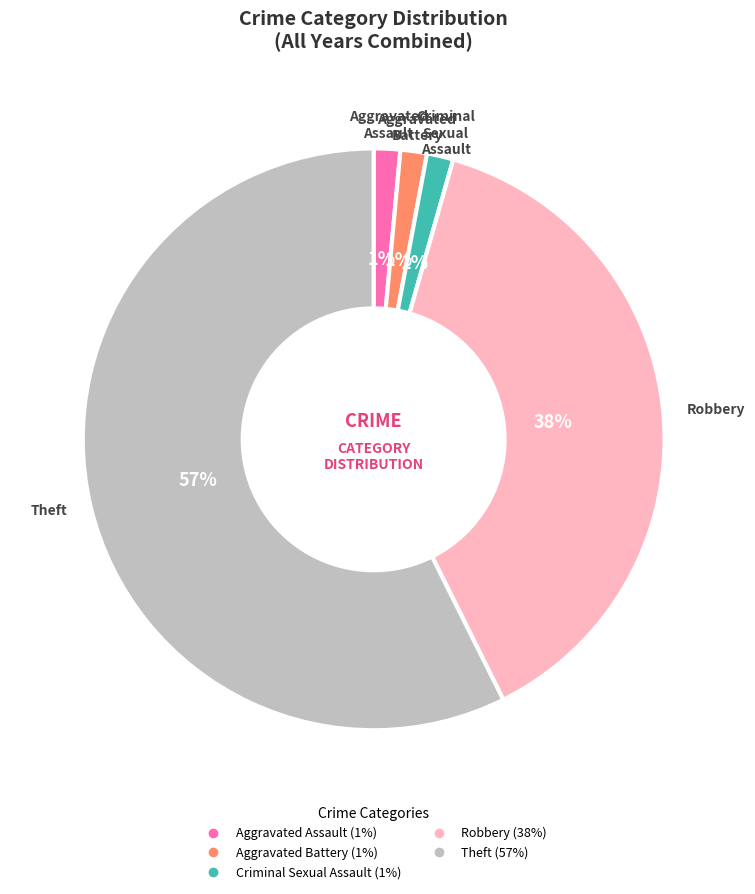

What is the largest slice in the pie chart?

Theft